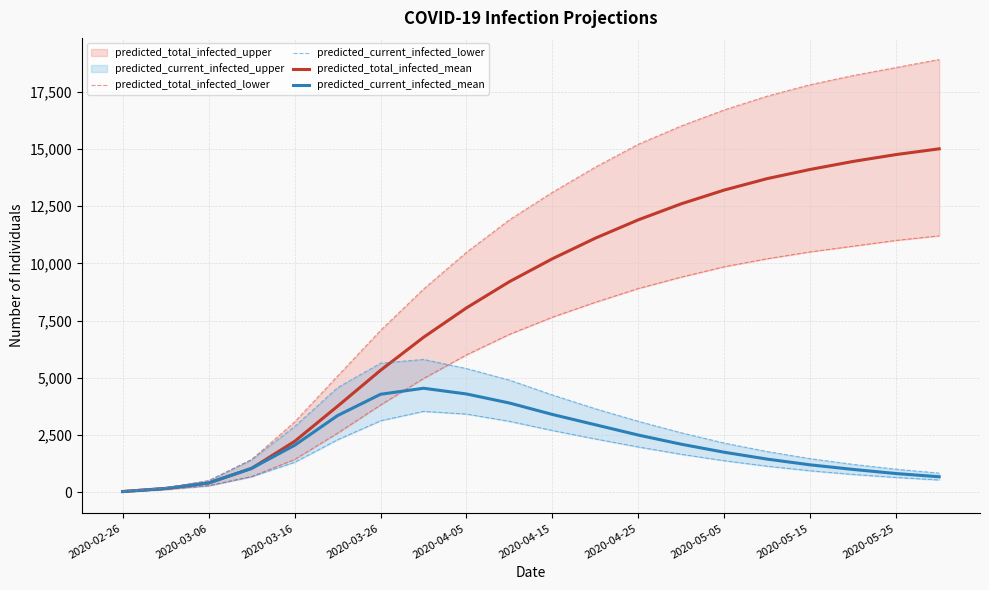

What is the difference between the highest and lowest values at 11?

8770